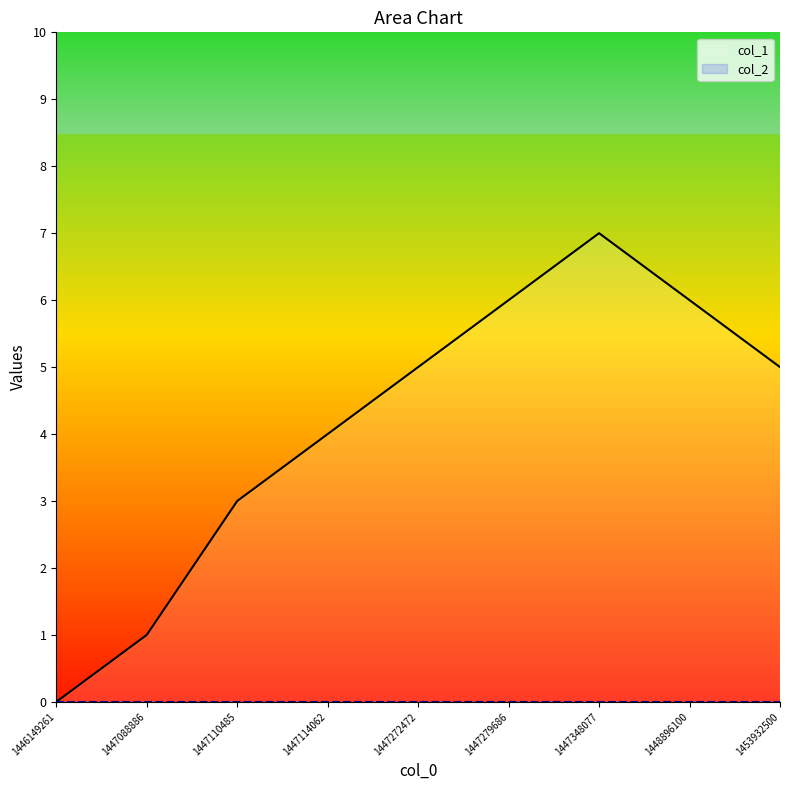

The chart shows a value of 0 at 1447088886. True or false?

False